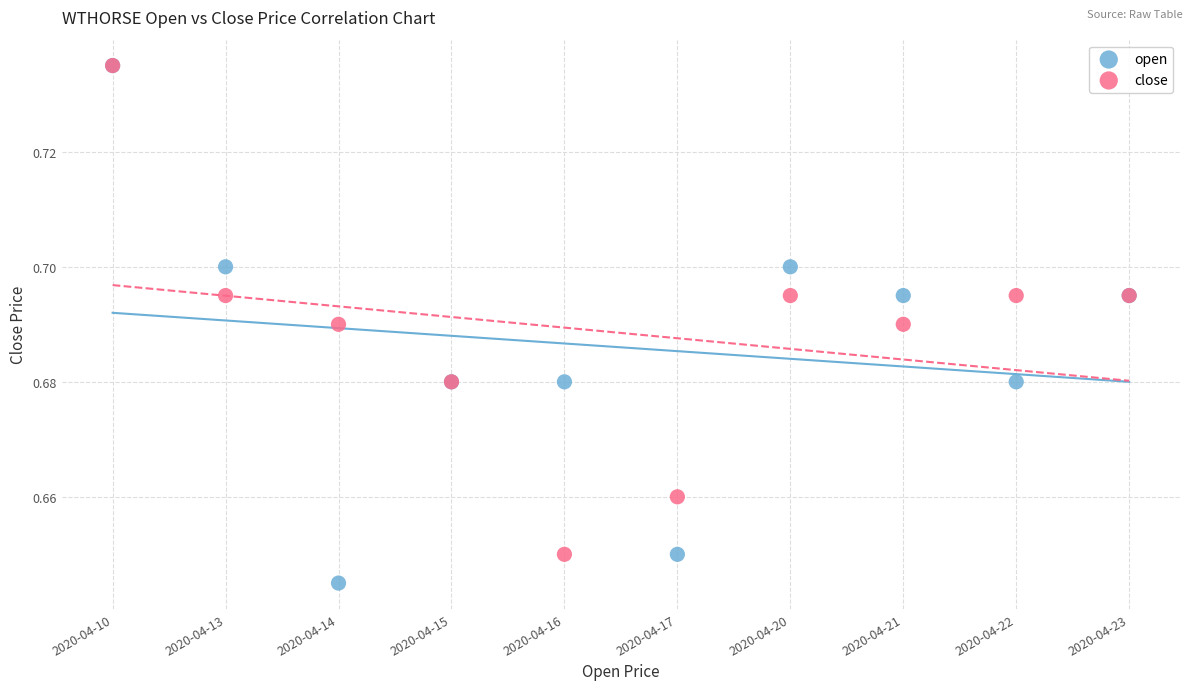

What are all the series names shown in the legend?

open, close